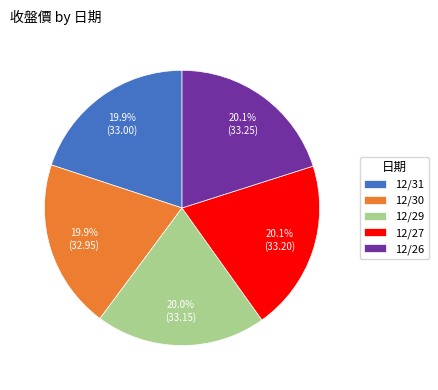

Count the number of slices in the pie.

5